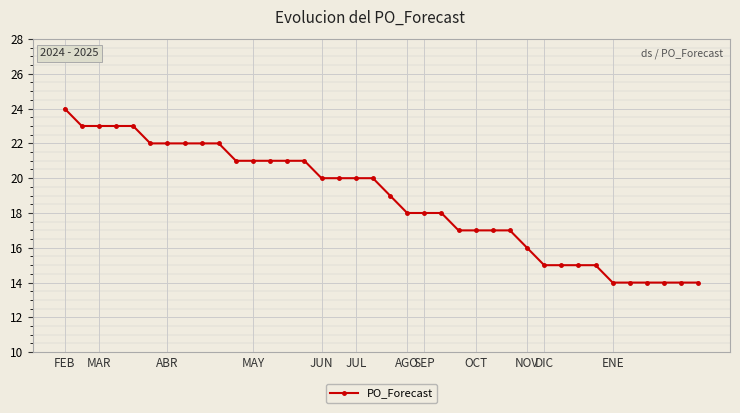

What is the minimum value shown in the chart?

14